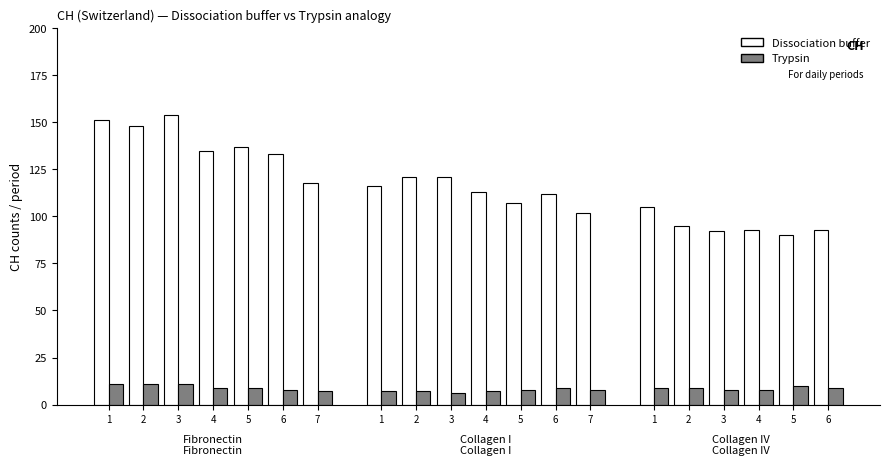

Which category has the highest value across all series?

3